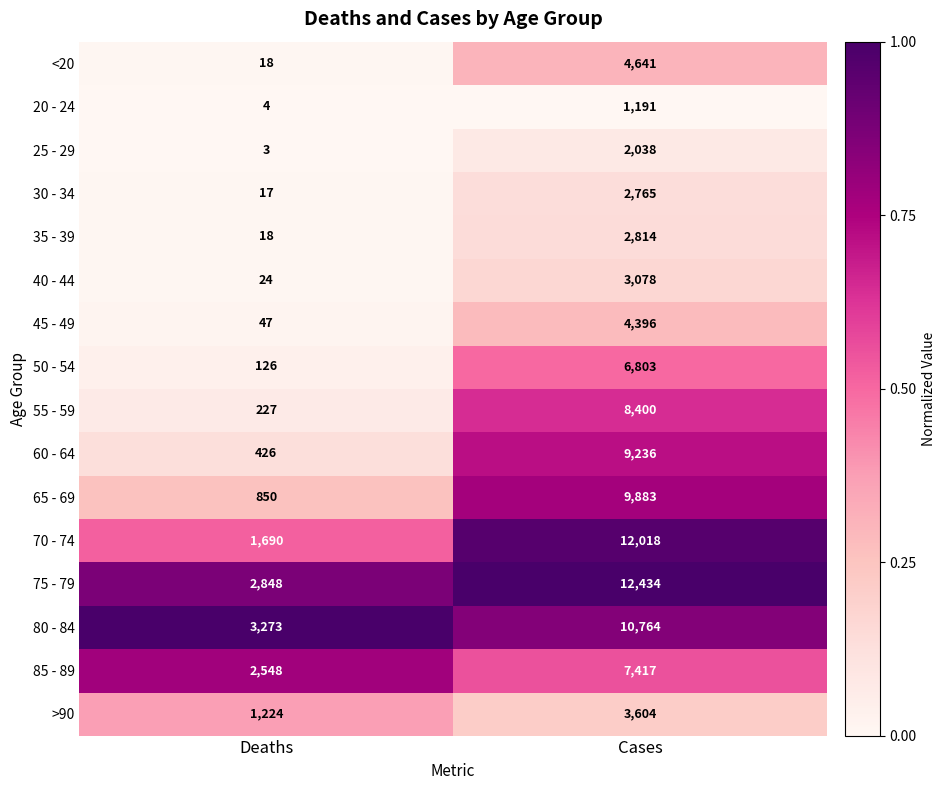

Which series has the widest spread of values?

70 - 74